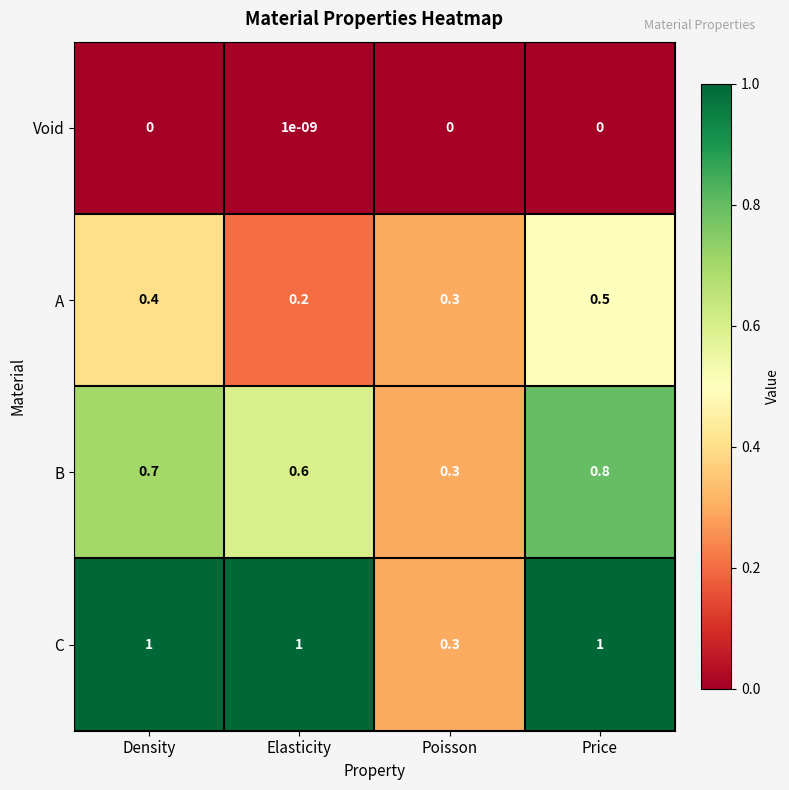

How many Void values are between 0 and 1?

4